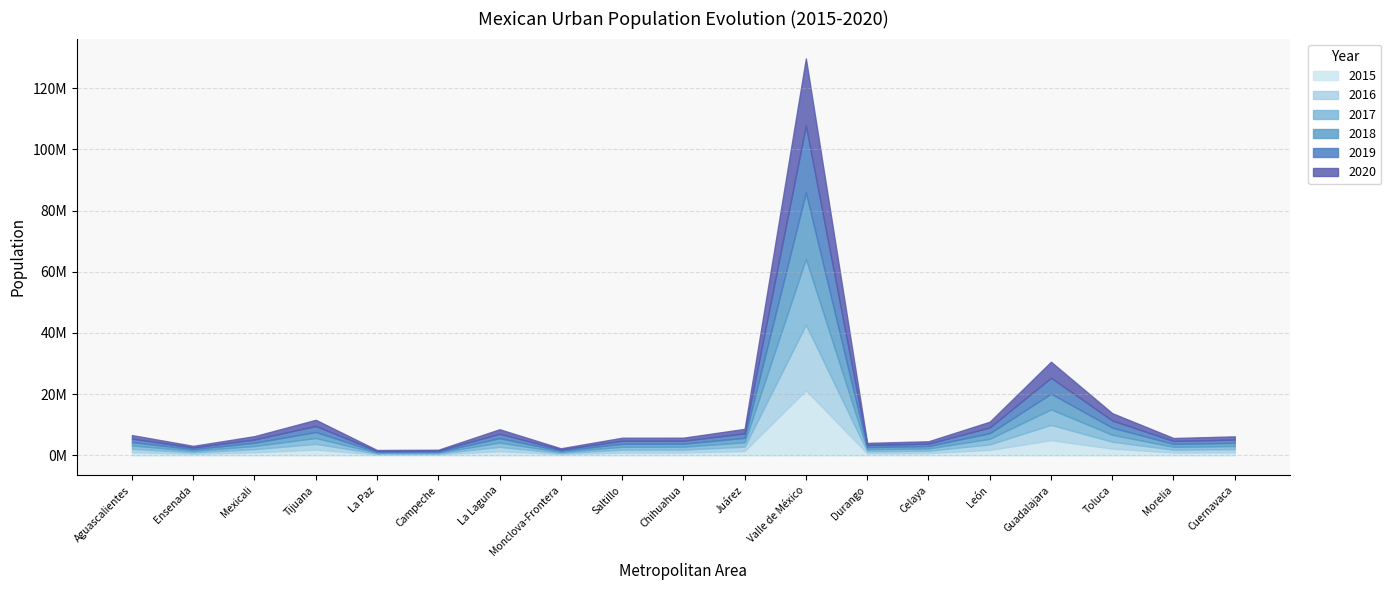

At which label does 2019 first exceed 1048938?

Aguascalientes